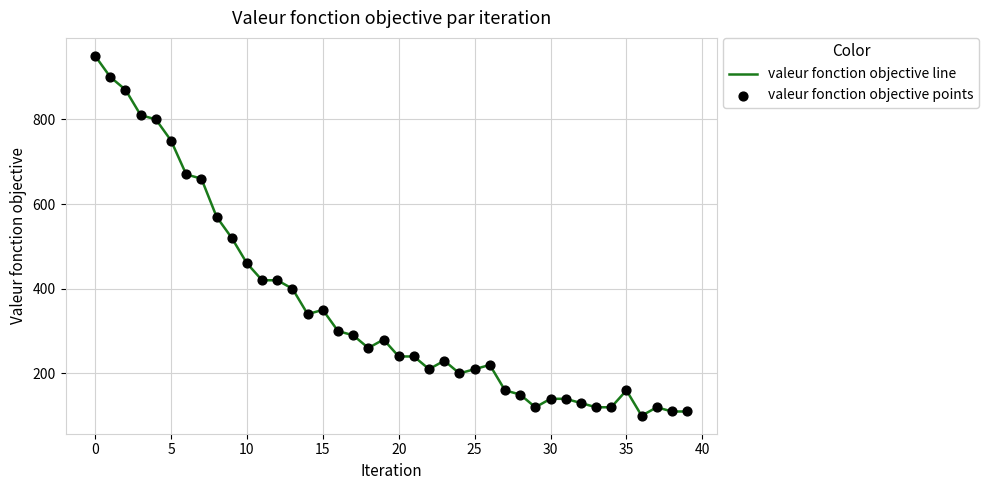

What is the greatest value displayed?

950